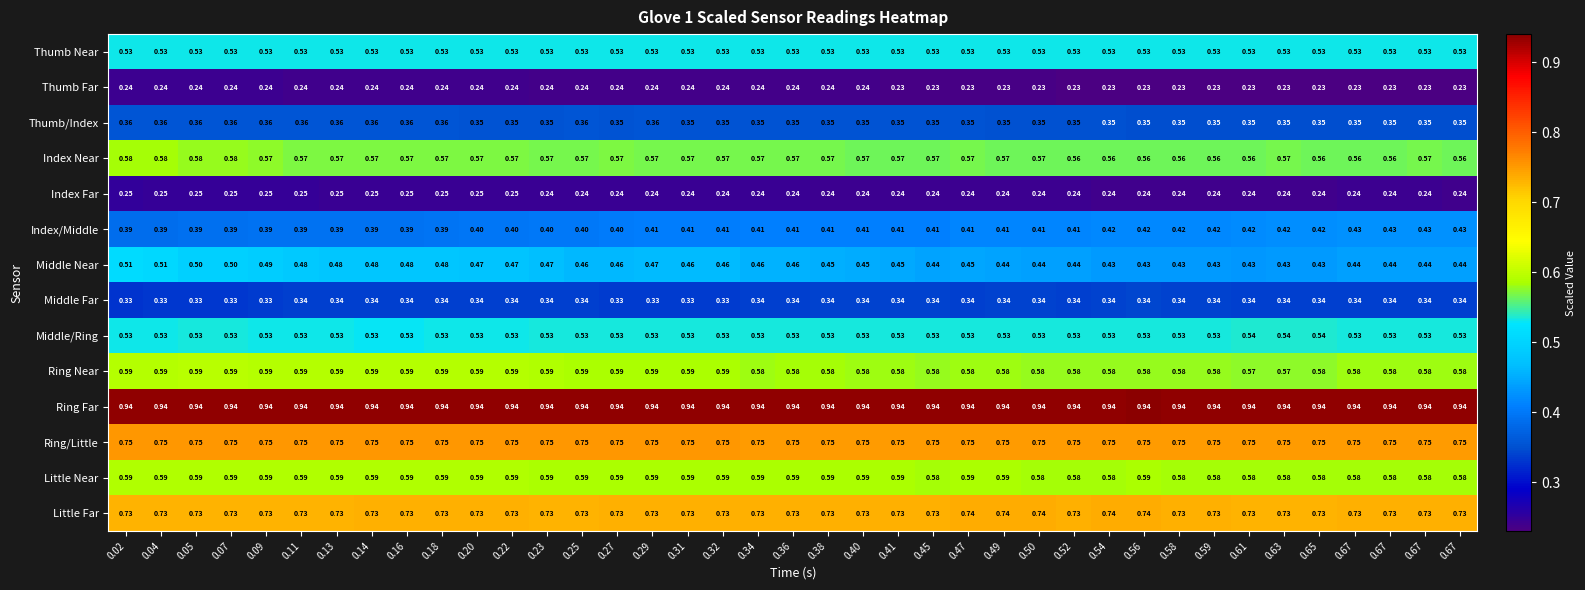

Count the number of categories in the chart.

39